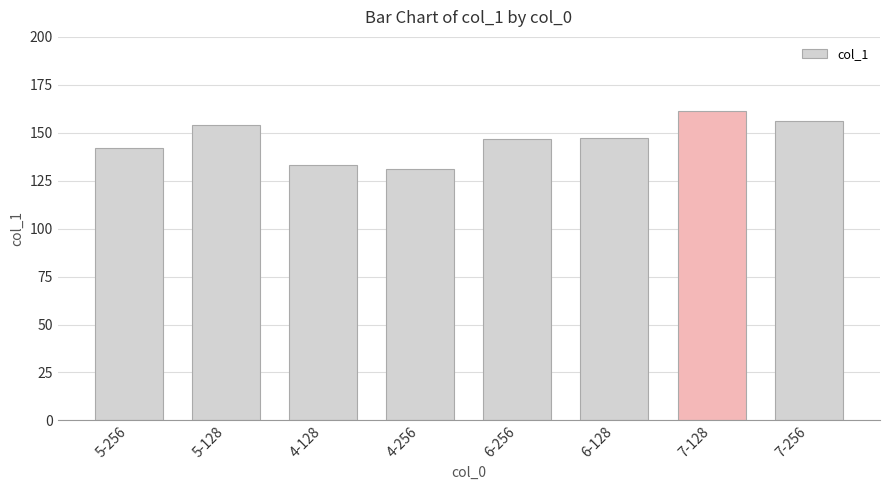

How many categories are shown in the chart?

8